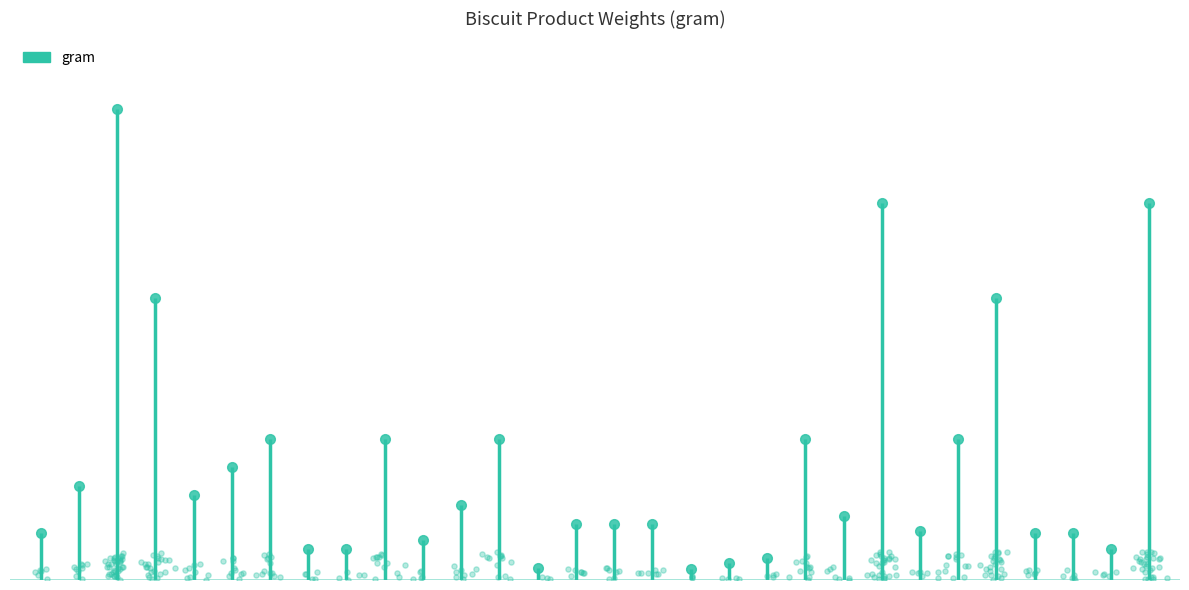

What is the change in value from 13 to 26?

+37.0